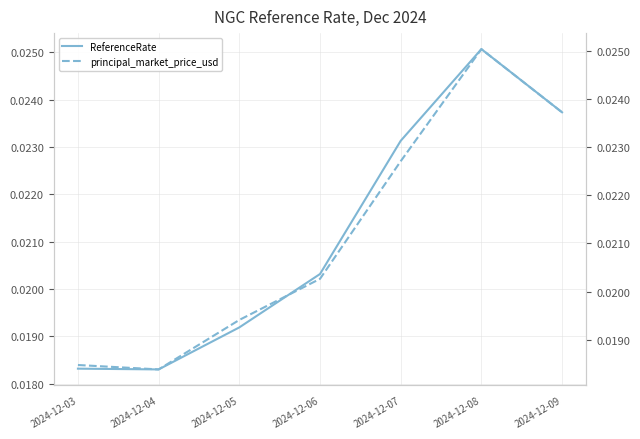

Which category has the highest value across all series?

2024-12-08